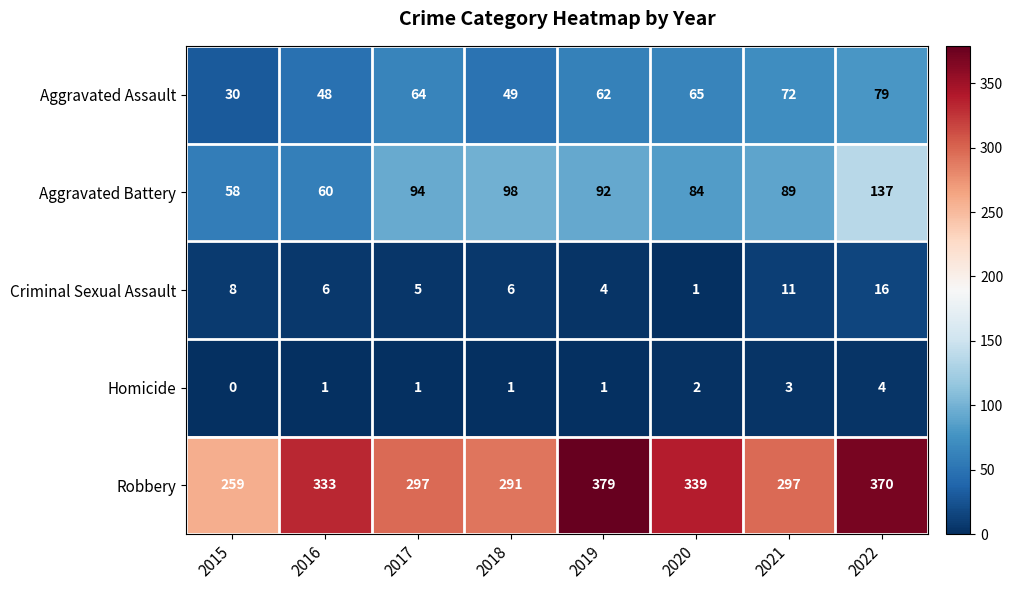

Which series has the largest total across all categories?

Robbery